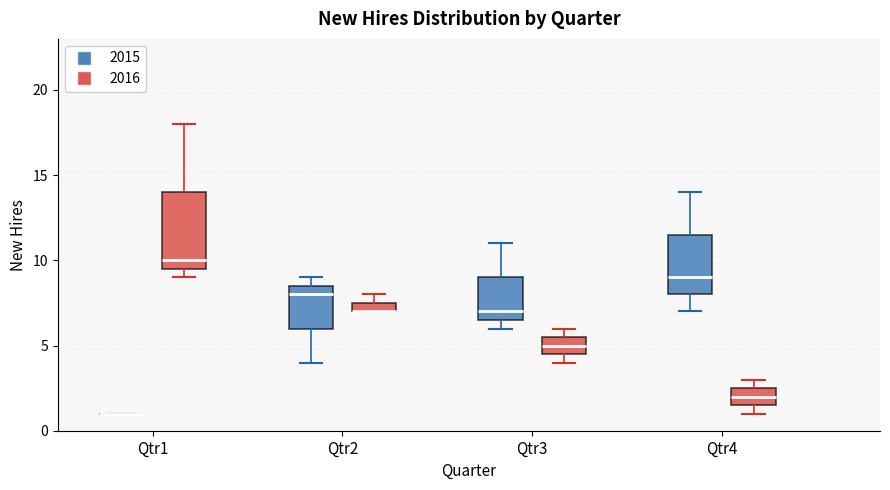

Where is the lower edge of the box for Qtr3 (2015) on the y-axis? The values are not printed on the chart, so give them approximately, as read against the axis.

6.5